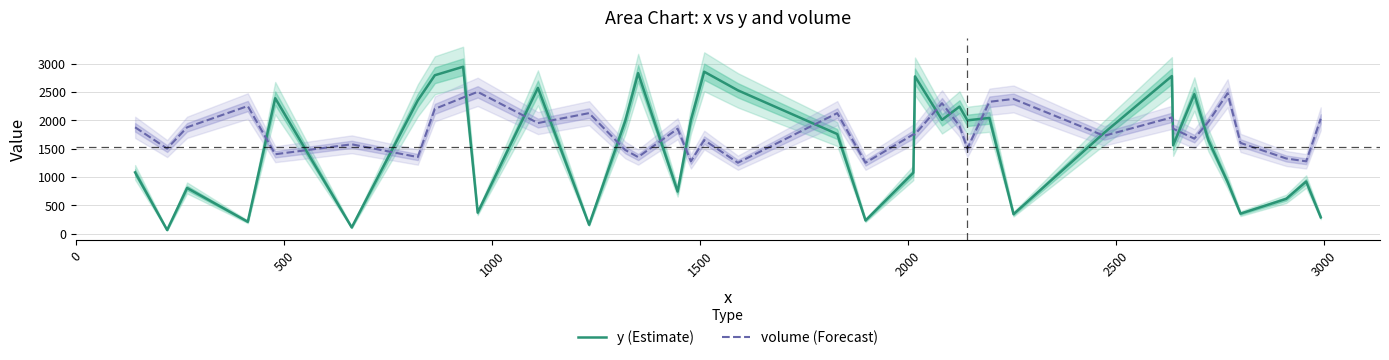

How many times do y (Estimate) and volume (Forecast) cross each other?

18